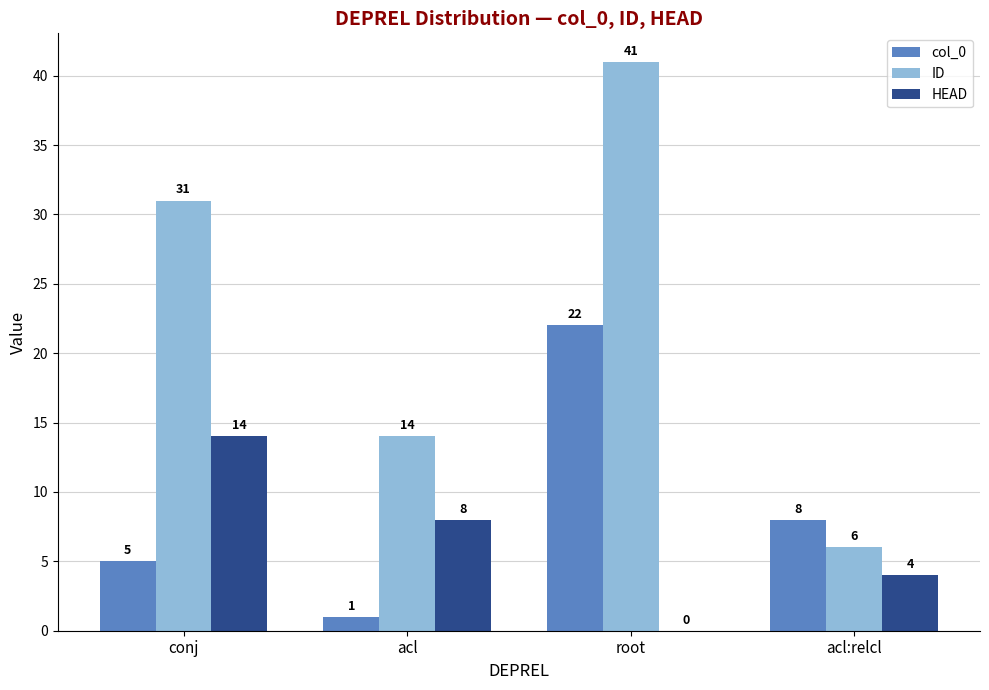

What is the sum of the HEAD values at acl and conj?

22